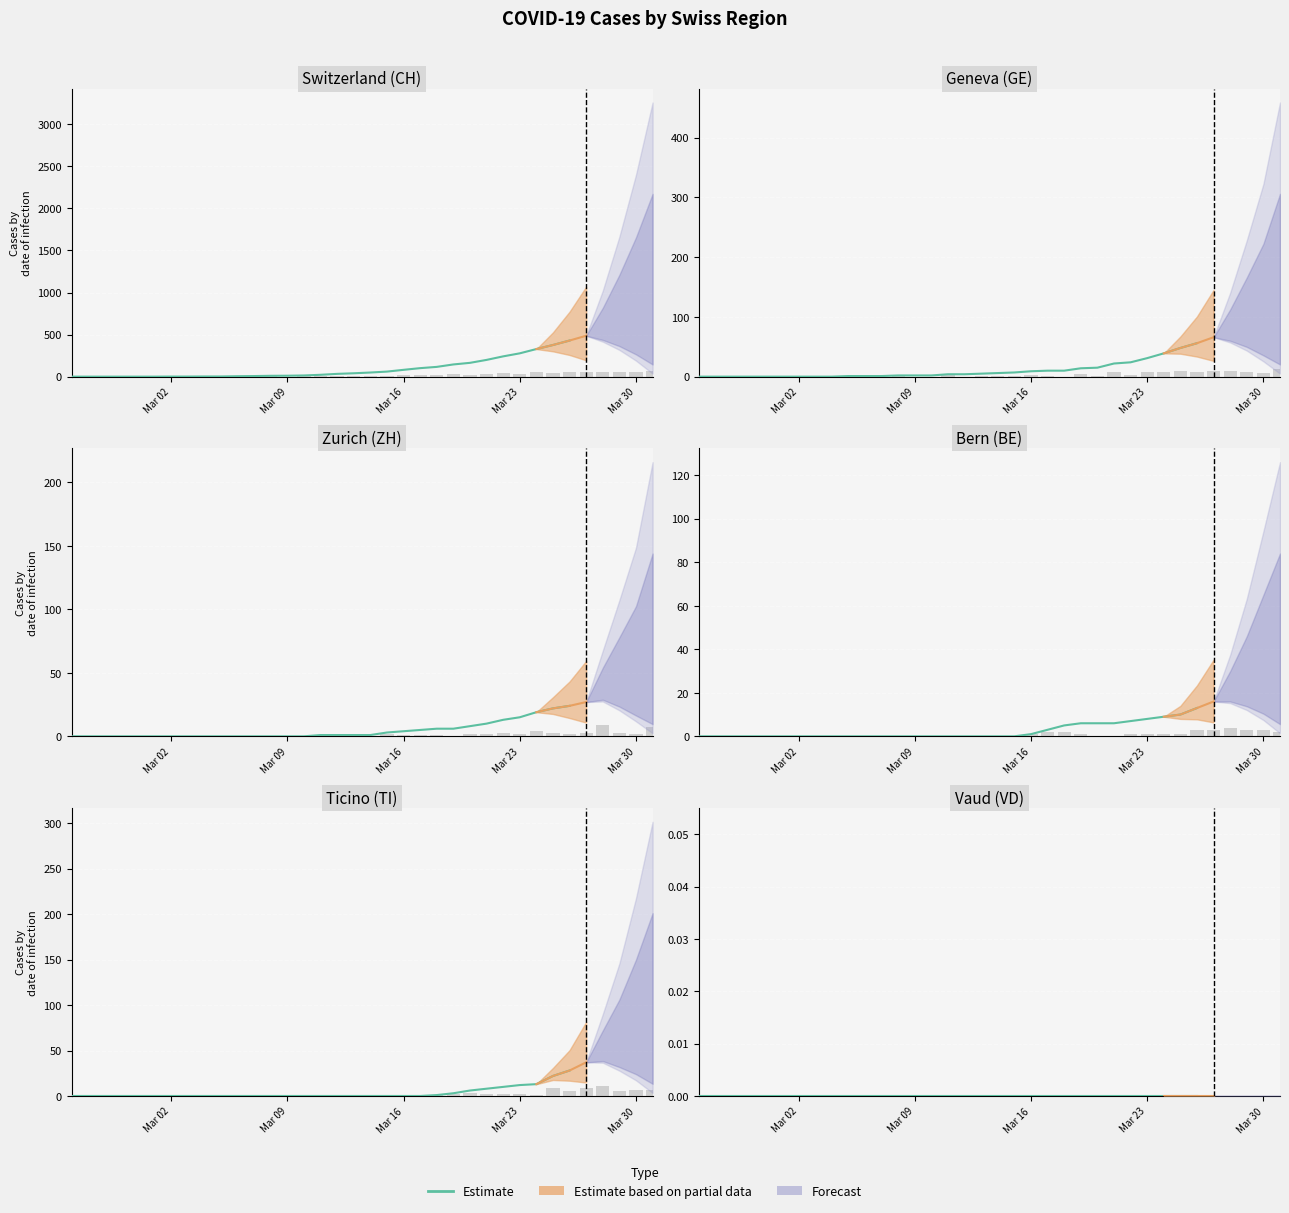

At which category is the sum across all series the highest?

2020-03-31